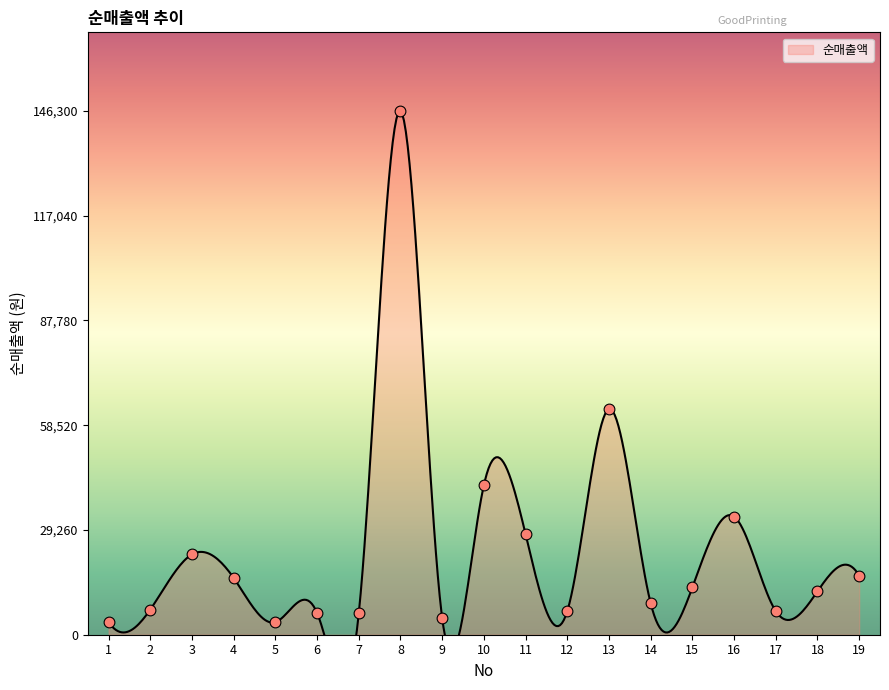

What is the ratio of the value at 19 to the value at 1?

4.7